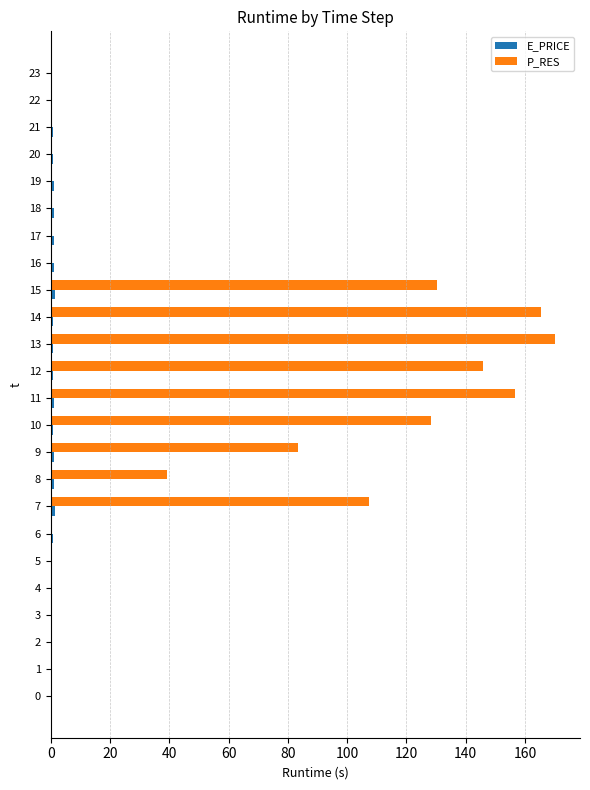

True or false: P_RES has a value of 101.5 at 23.

False